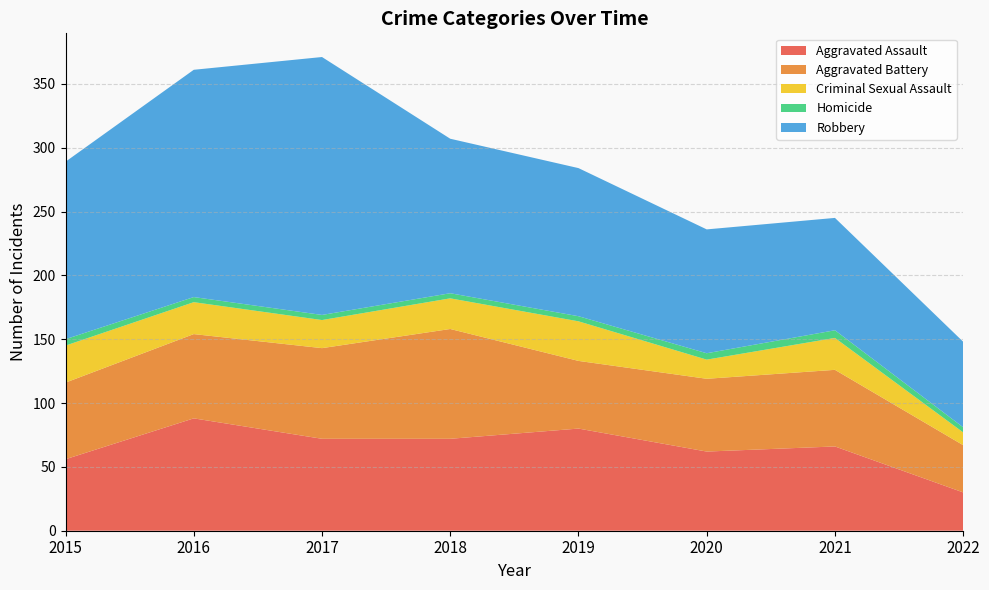

Reading right to left, transcribe all the data shown in this chart.

Aggravated Assault: 2022=30	2021=66	2020=62	2019=80	2018=72	2017=72	2016=88	2015=56
Aggravated Battery: 2022=37	2021=60	2020=57	2019=53	2018=86	2017=71	2016=66	2015=60
Criminal Sexual Assault: 2022=10	2021=25	2020=15	2019=31	2018=24	2017=22	2016=25	2015=29
Homicide: 2022=4	2021=6	2020=5	2019=4	2018=4	2017=4	2016=4	2015=5
Robbery: 2022=67	2021=88	2020=97	2019=116	2018=121	2017=202	2016=178	2015=139